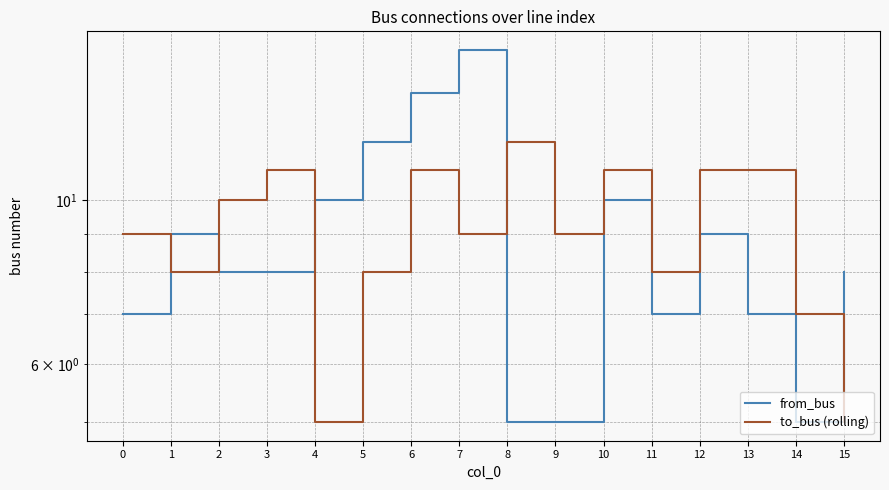

Where do from_bus and to_bus (rolling) first cross each other?

0 and 1